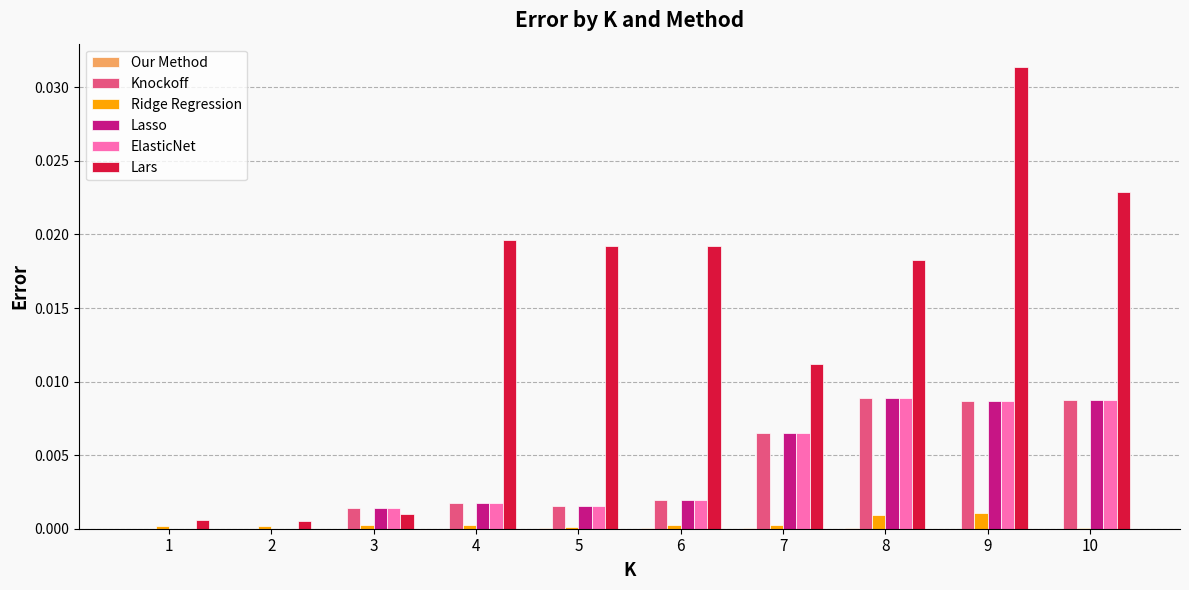

Which series has the widest spread of values?

Lars